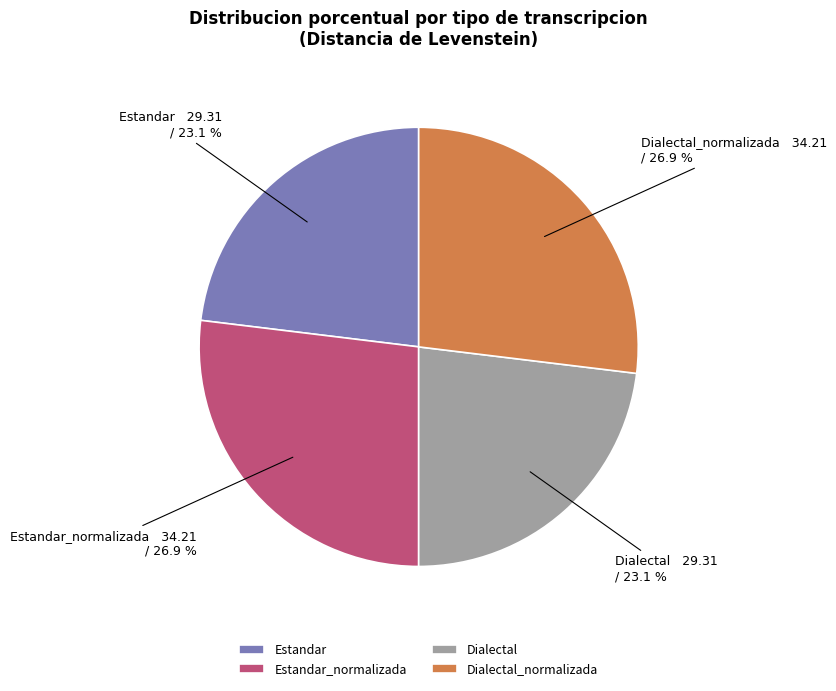

To the nearest percent, what is the combined percentage of Dialectal and Estandar_normalizada?

50%